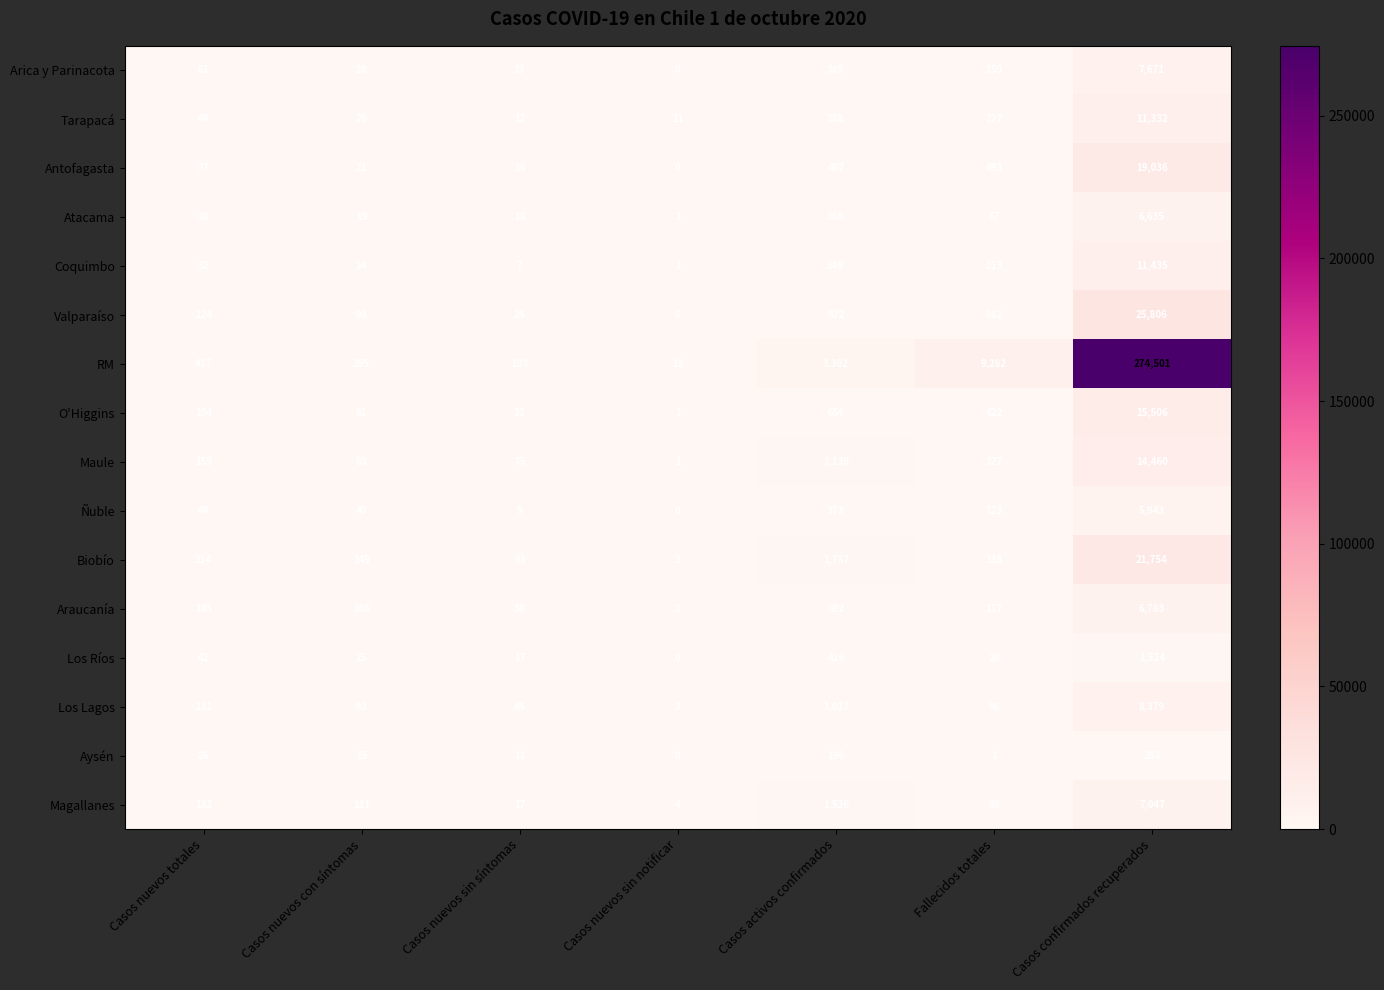

What is the spread (max minus min) of values at Casos nuevos totales?

391